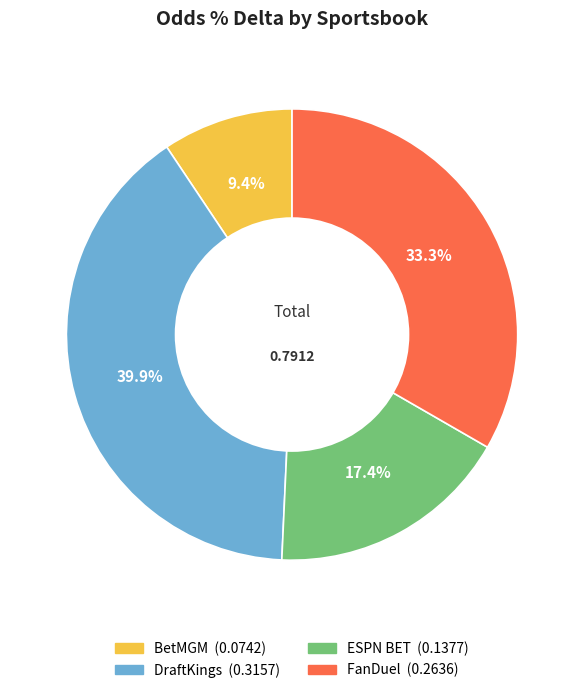

What is the largest slice in the pie chart?

DraftKings